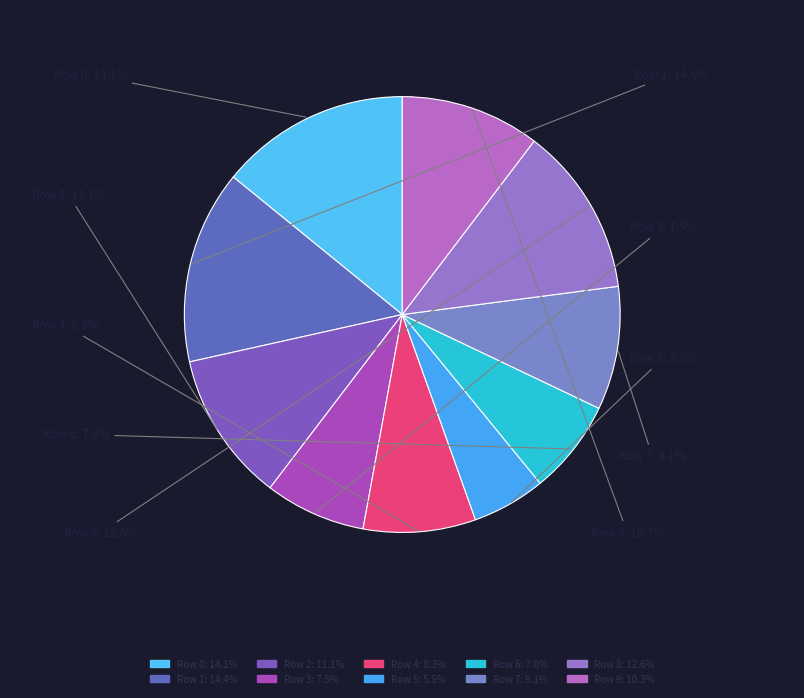

What is the largest slice in the pie chart?

1